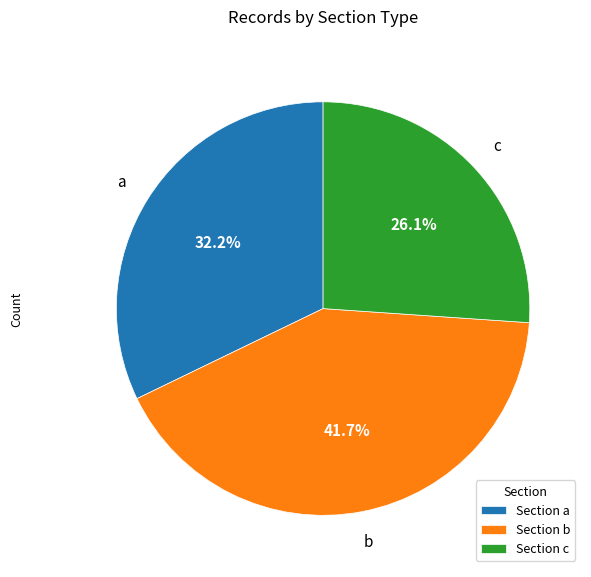

Is there any slice that represents more than half of the pie?

No